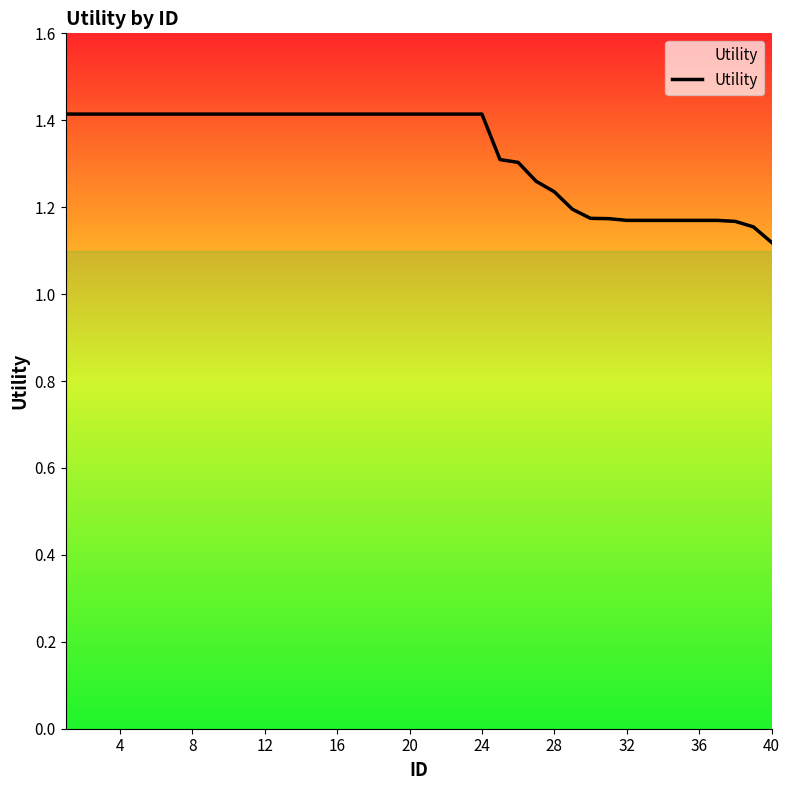

What is the difference between the maximum and minimum values?

0.3